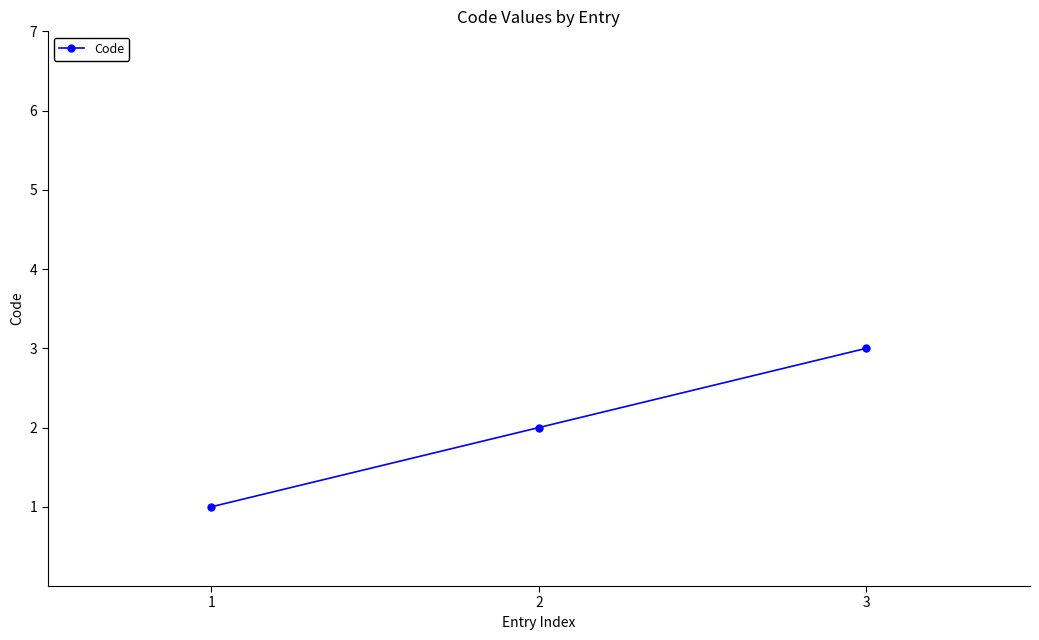

What is the change in value from 1 to 2?

+1